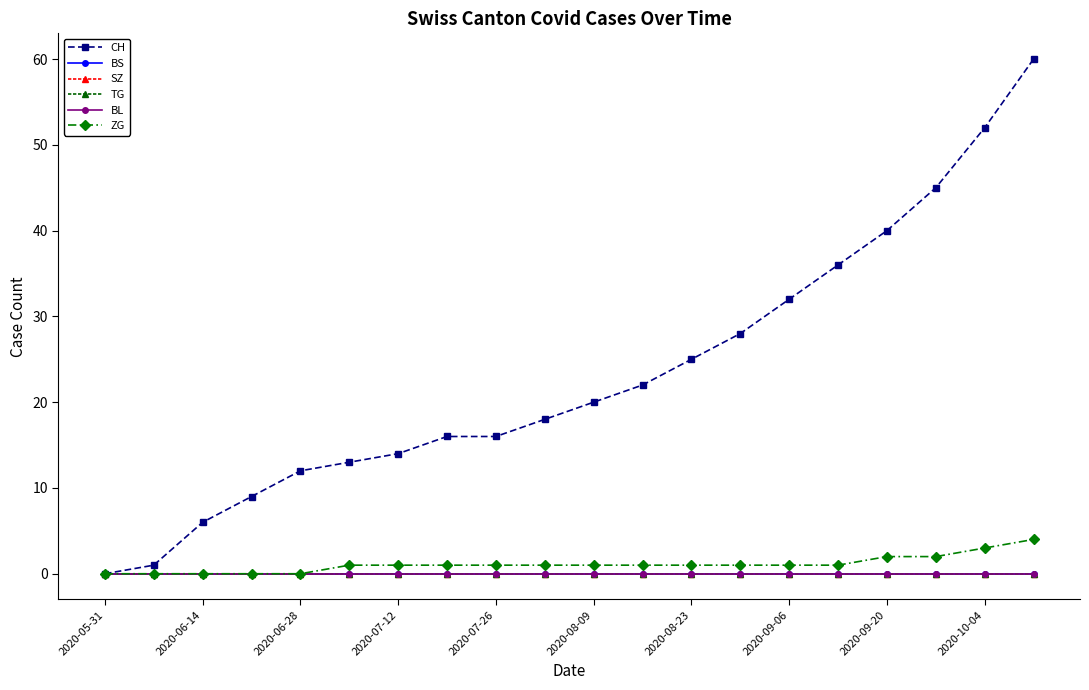

What is the maximum value for ZG?

4